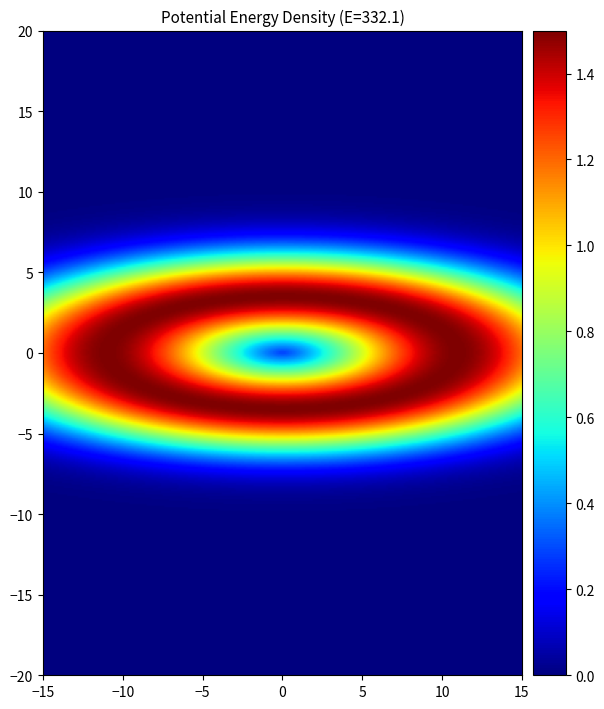

The with series shows 0 at 9. True or false?

True